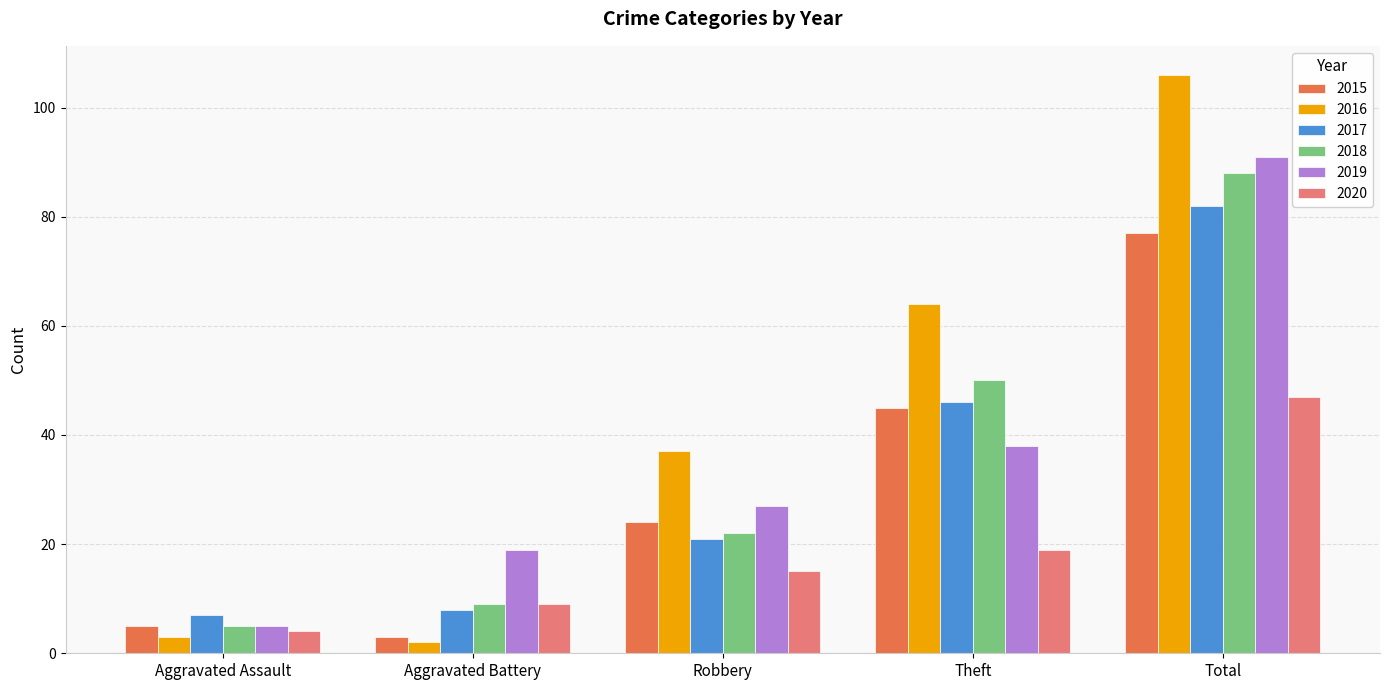

Rank the series at Theft from highest to lowest value.

2016, 2018, 2017, 2015, 2019, 2020